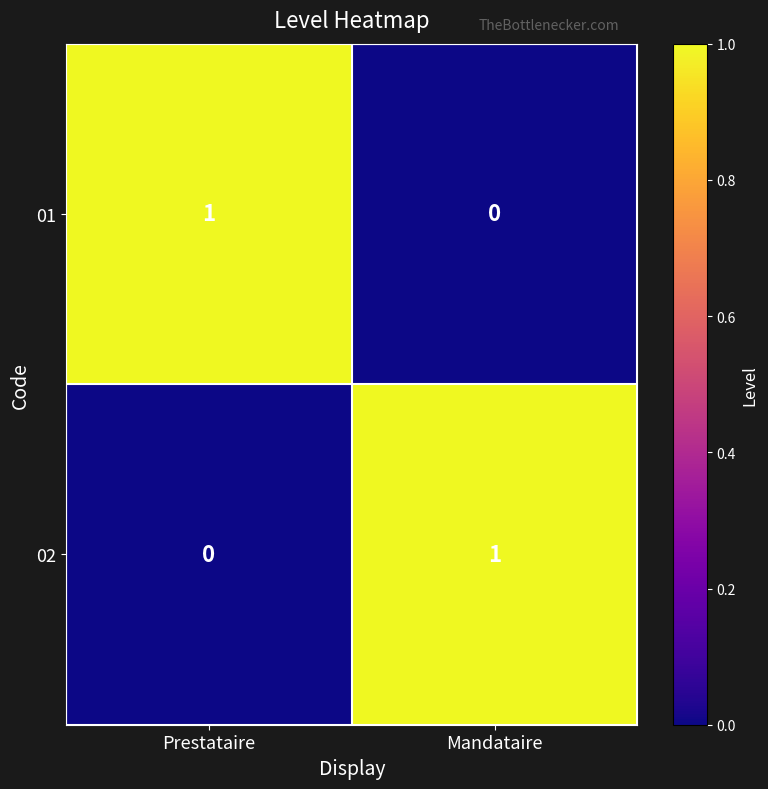

What is the greatest value displayed?

1